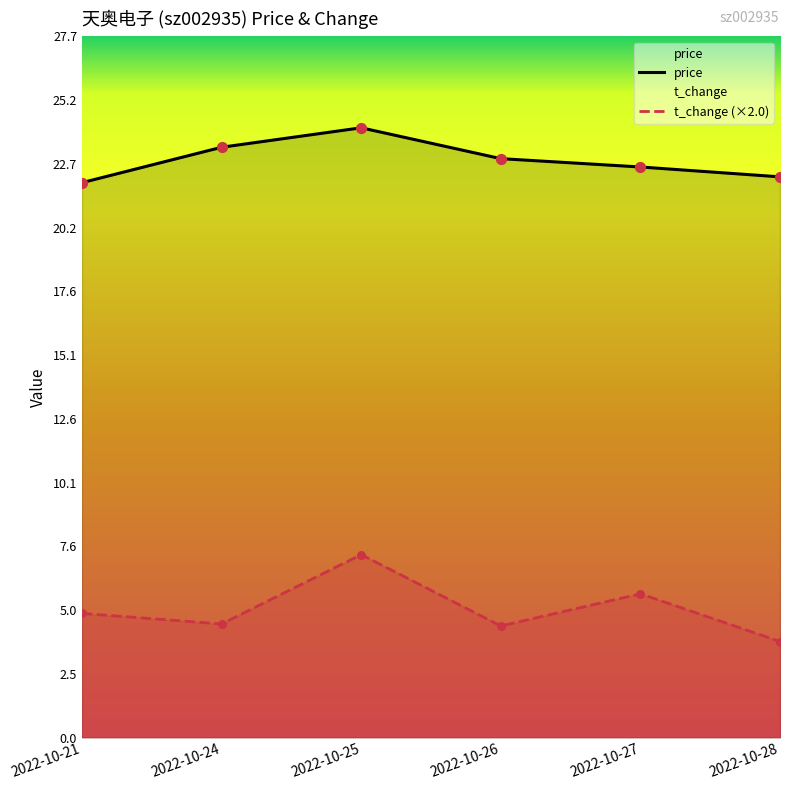

At which category is the sum across all series the highest?

2022-10-25